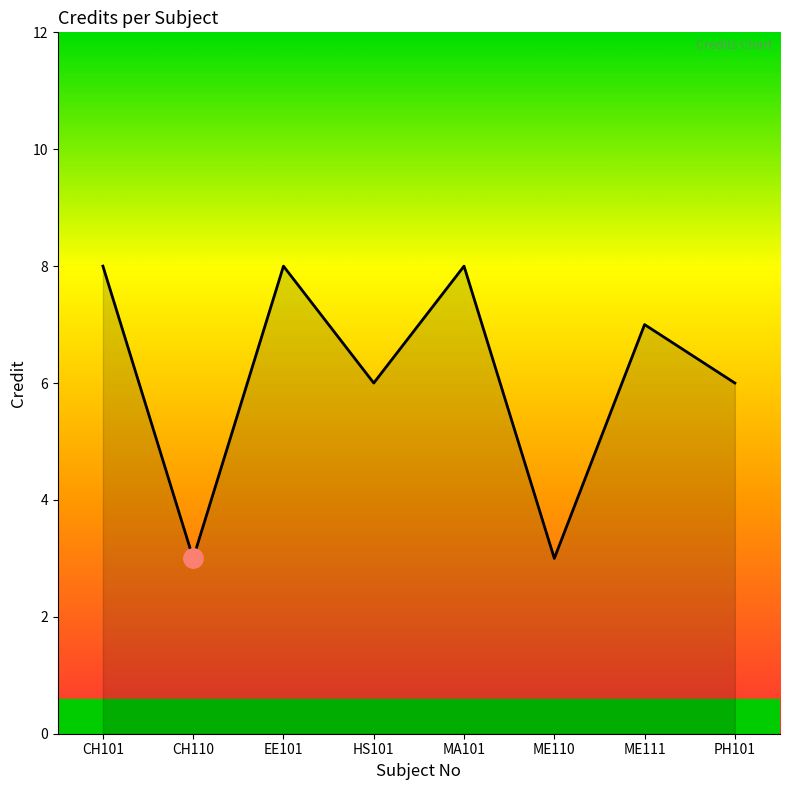

What position from the left is ME110?

6